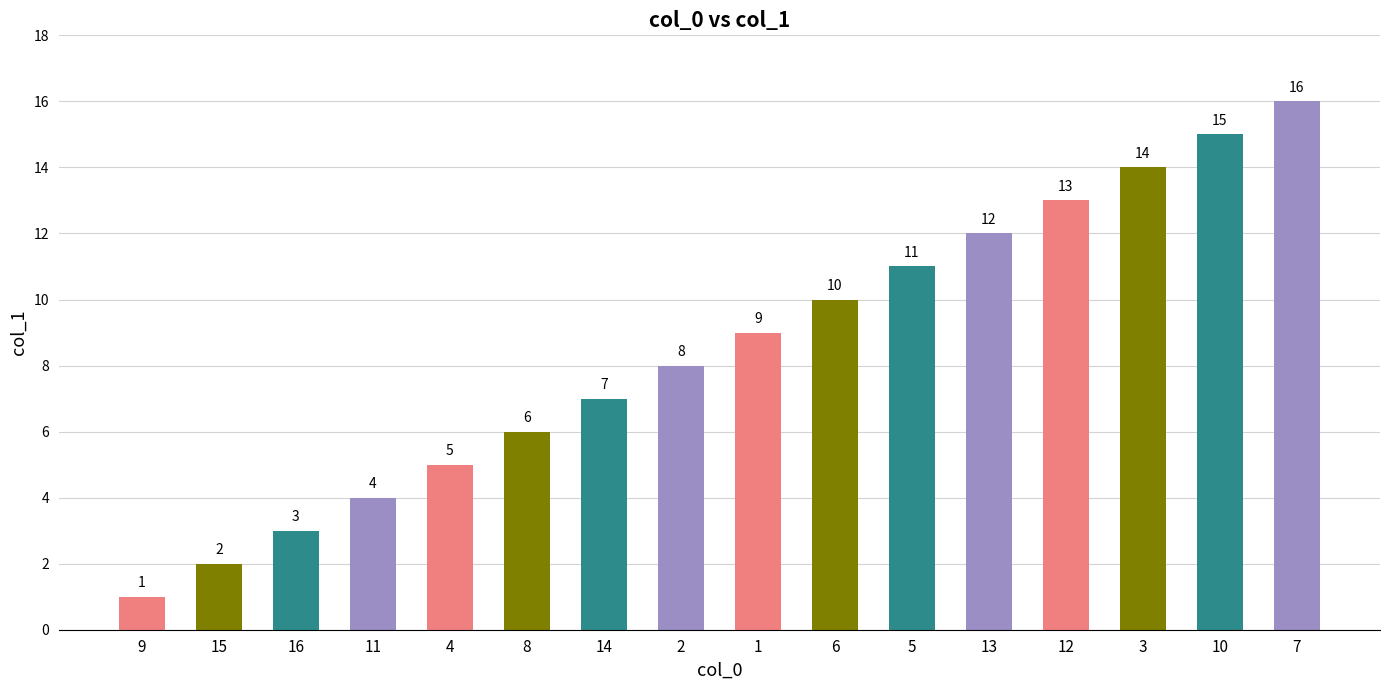

Count the number of data series in this chart.

1